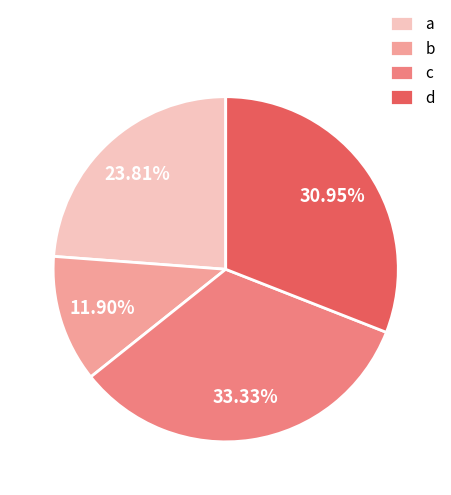

To the nearest percent, what portion does b represent?

12%